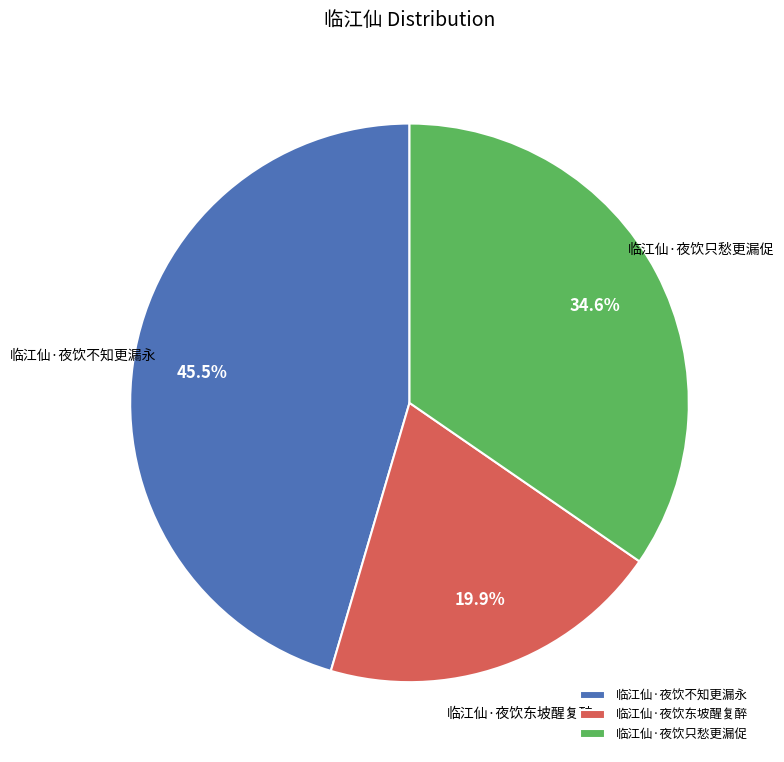

True or false: 临江仙·夜饮只愁更漏促 accounts for 35% of the total.

True